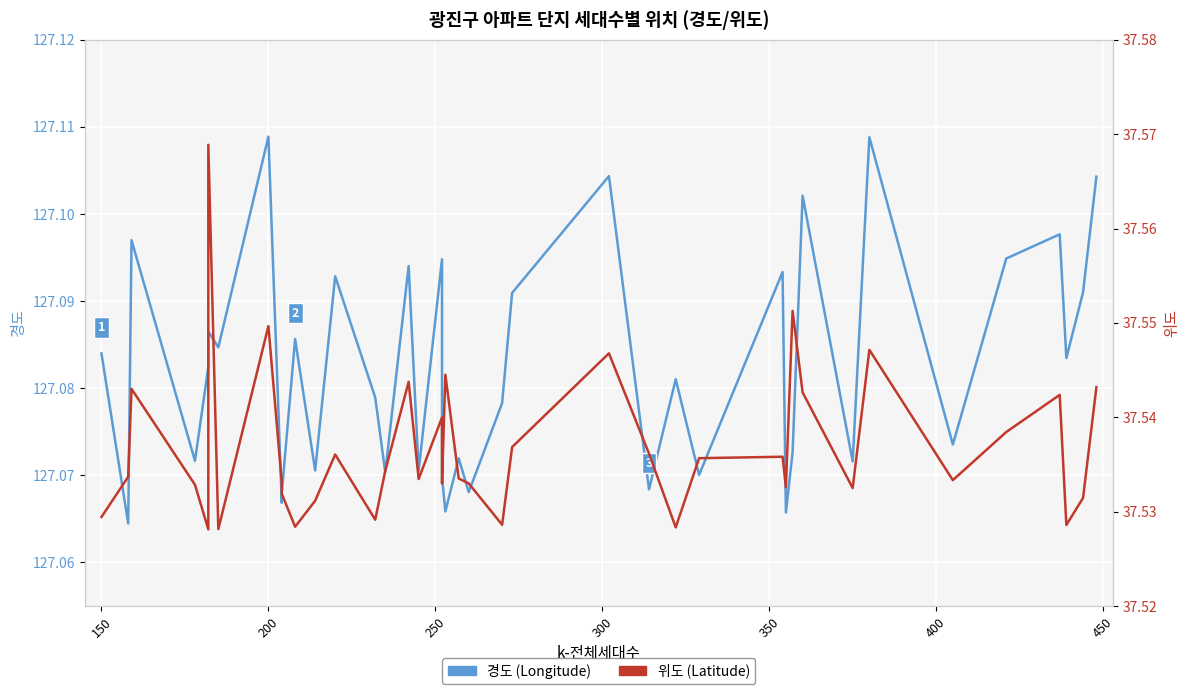

True or false: 경도 (Longitude) and 위도 (Latitude) intersect in this chart.

False